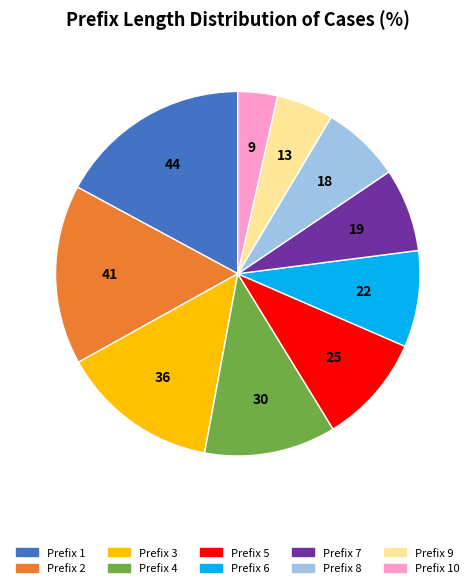

Is there any slice that represents more than half of the pie?

No